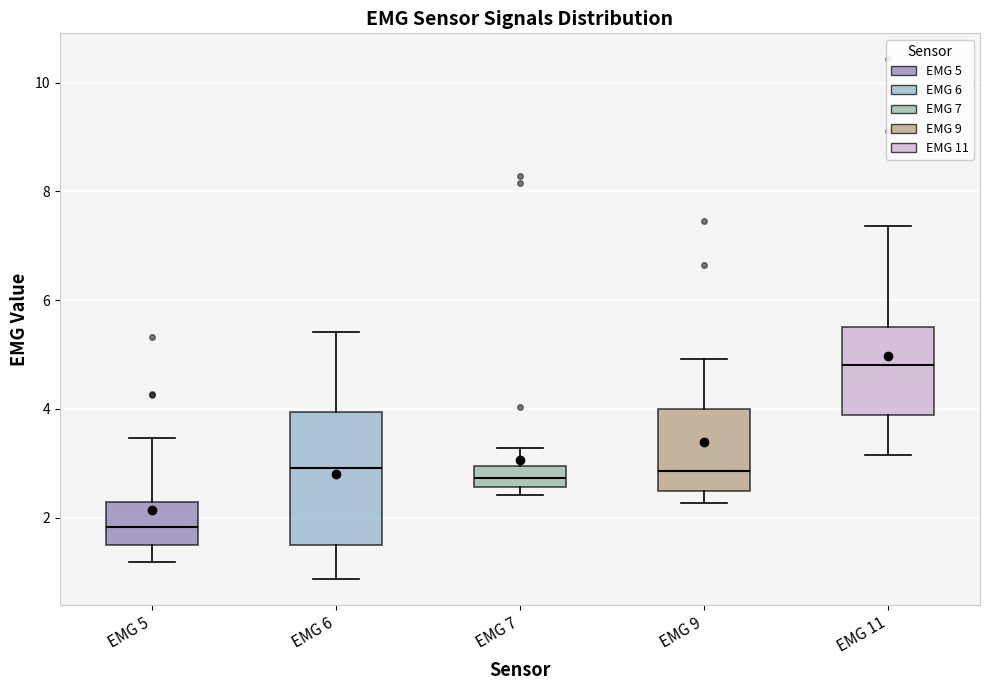

Reading left to right, read every box against the y-axis: the position of its median line, the range the box covers, and the ends of its whiskers. The values are not printed on the chart, so give them approximately, as read against the axis.

EMG 5: median 1.8, box 1.4 to 2.2, whiskers 1.2 to 3.4
EMG 6: median 3.0, box 1.6 to 4.0, whiskers 0.8 to 5.4
EMG 7: median 2.8, box 2.6 to 3.0, whiskers 2.4 to 3.2
EMG 9: median 2.8, box 2.4 to 4.0, whiskers 2.2 to 5.0
EMG 11: median 4.8, box 3.8 to 5.6, whiskers 3.2 to 7.4